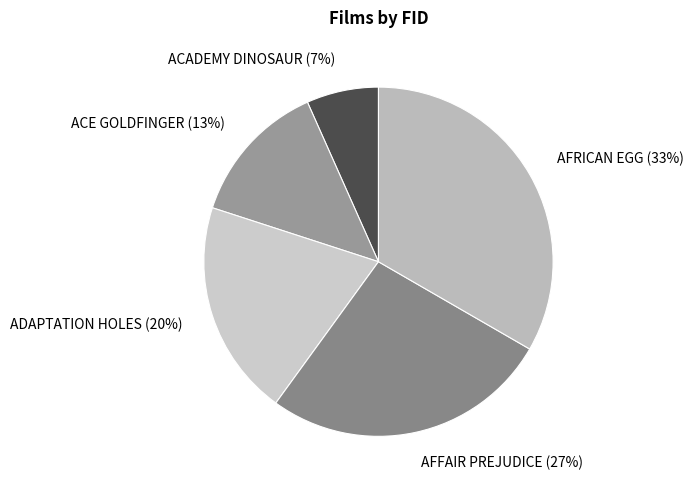

How many segments does this pie chart have?

5